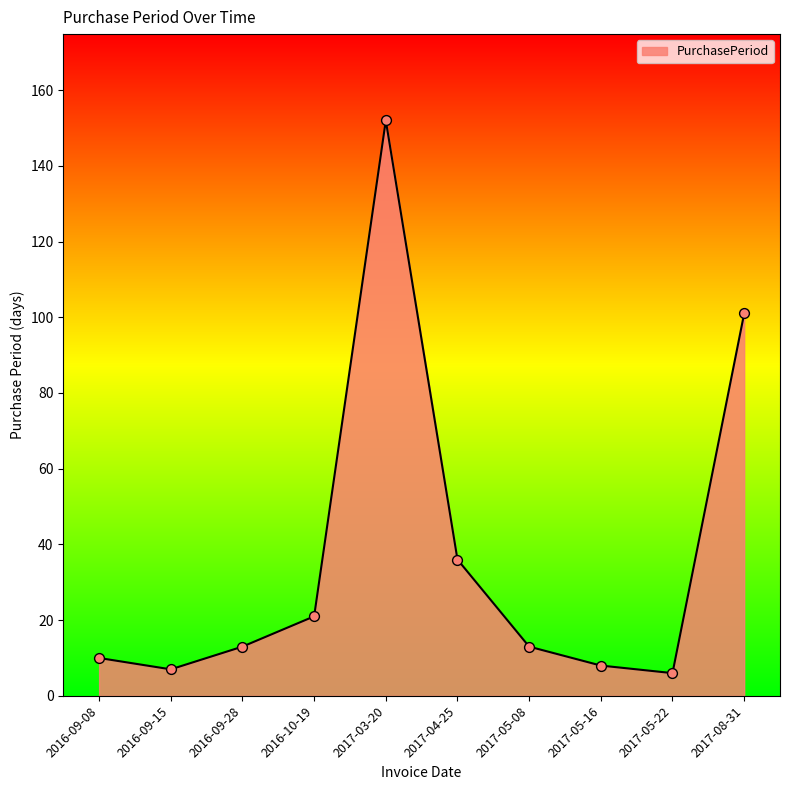

Which has a higher value, 2017-04-25 or 2016-09-08?

2017-04-25